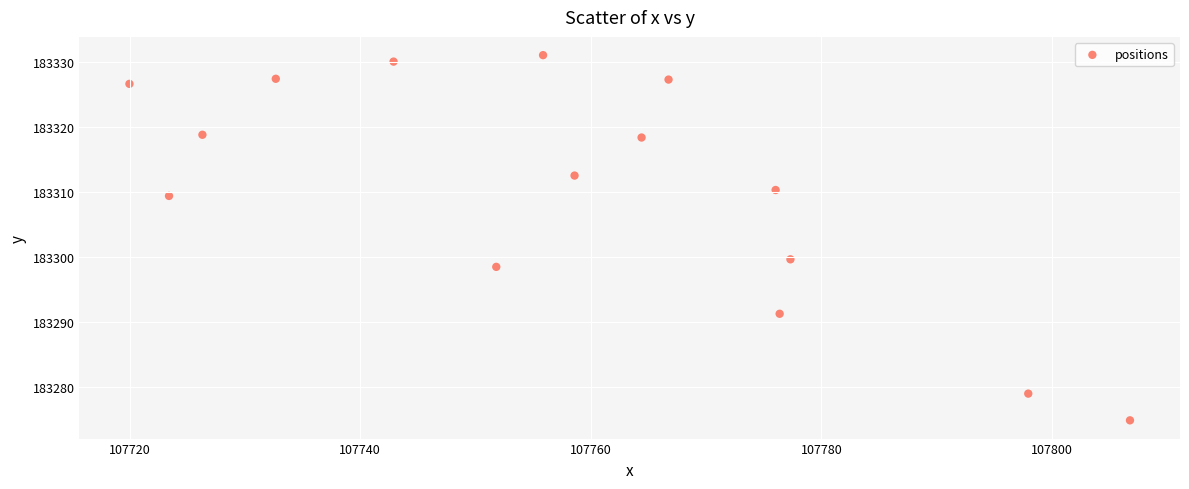

What Y value in the scatter plot is closest to 183302?

183299.6